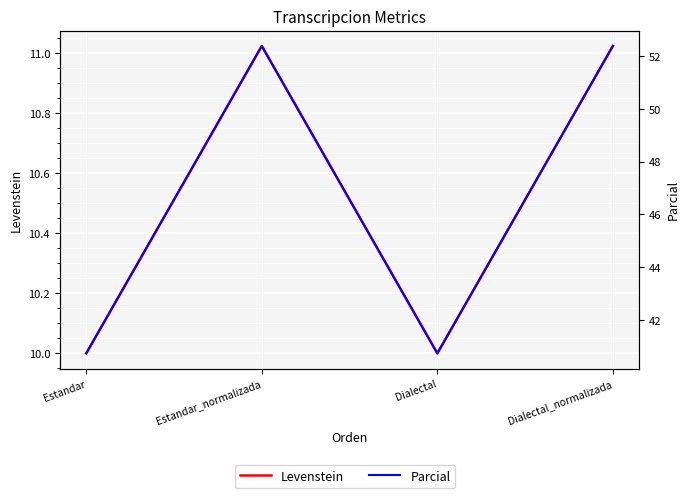

What are all the series names shown in the legend?

Levenstein, Parcial